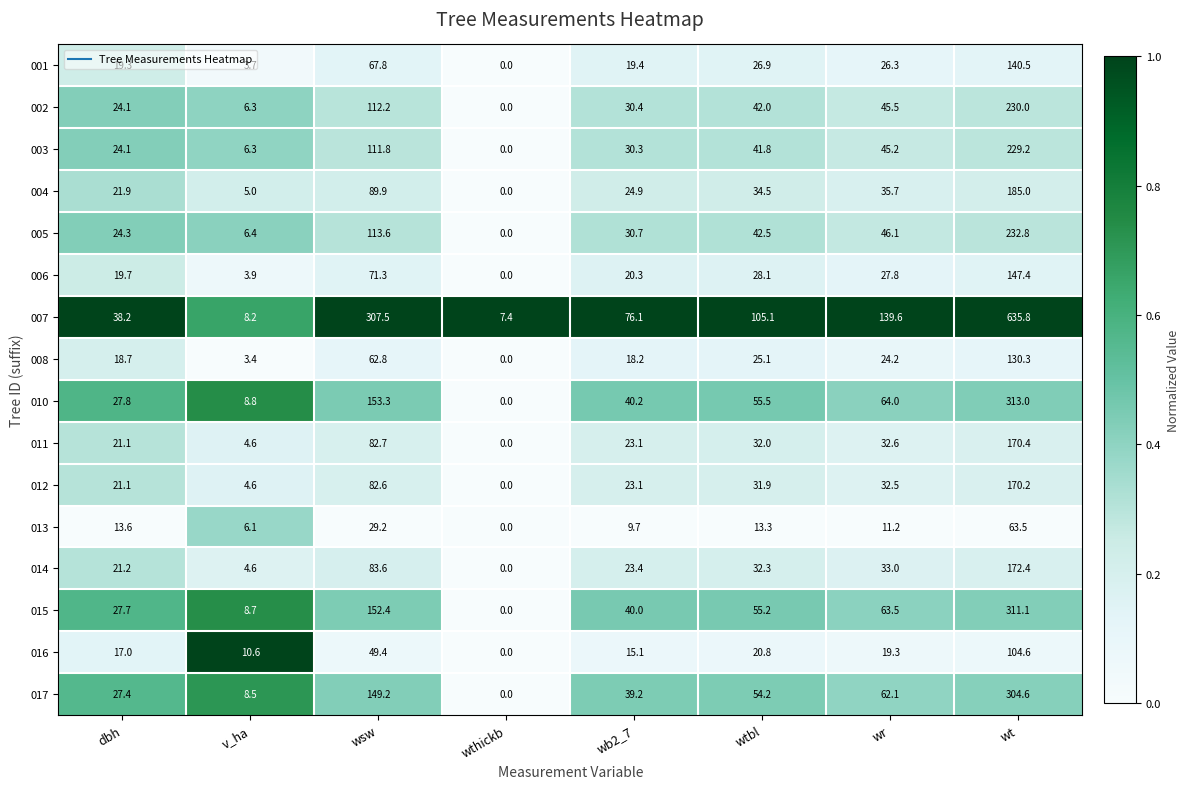

Where does the 017 series first go above 54?

wsw